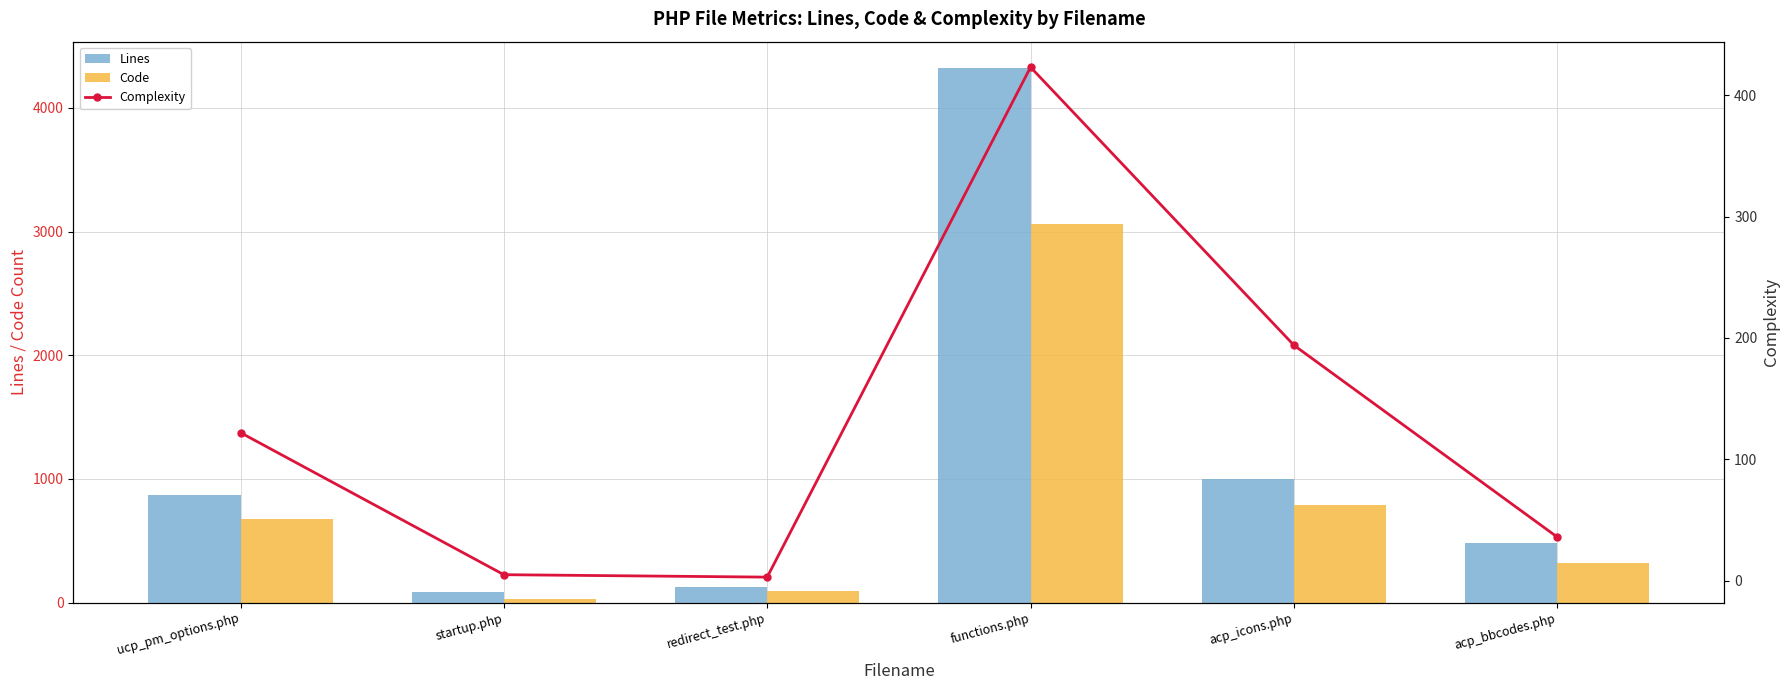

How many data points in Lines are above 874?

2